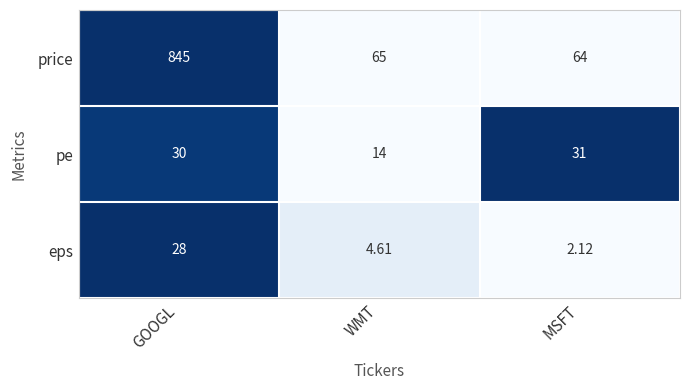

What is the difference between the highest and lowest values at WMT?

60.4